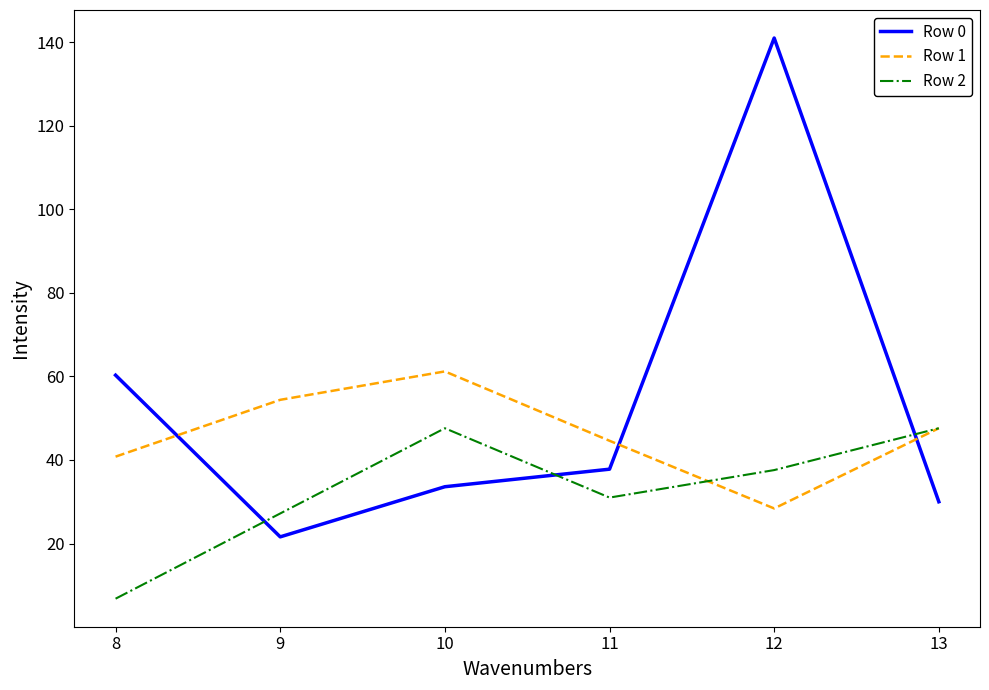

Which series ends up on top after the final intersection of Row 2 and Row 0?

Row 2